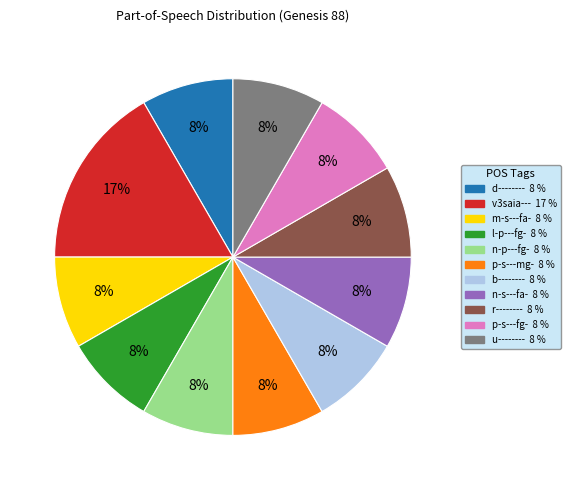

Count the number of slices in the pie.

11